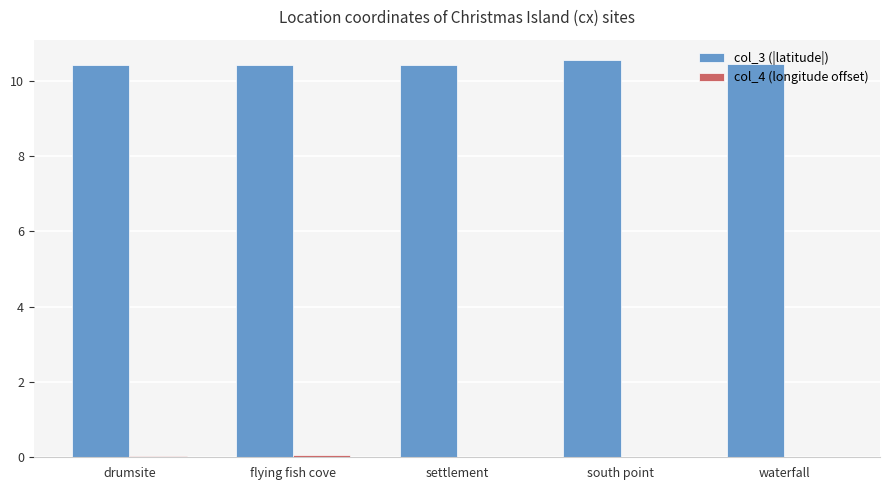

Which series has the largest total across all categories?

col_3 (|latitude|)